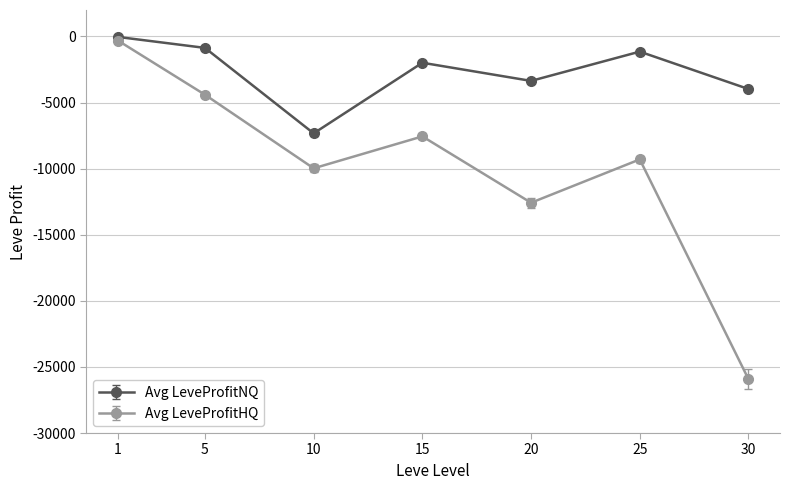

Which series has the largest range (max minus min)?

Avg LeveProfitHQ